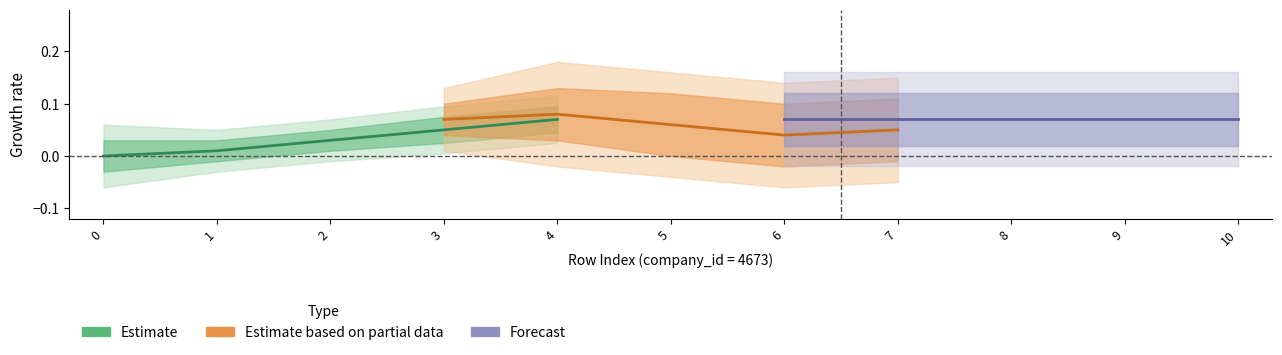

Which series has the widest spread of values?

Estimate